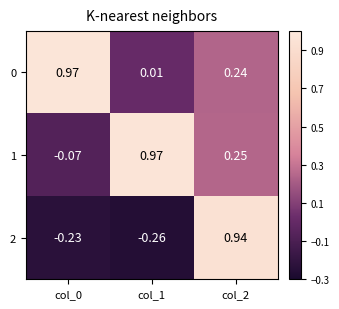

At how many categories does at least one series exceed 0?

3